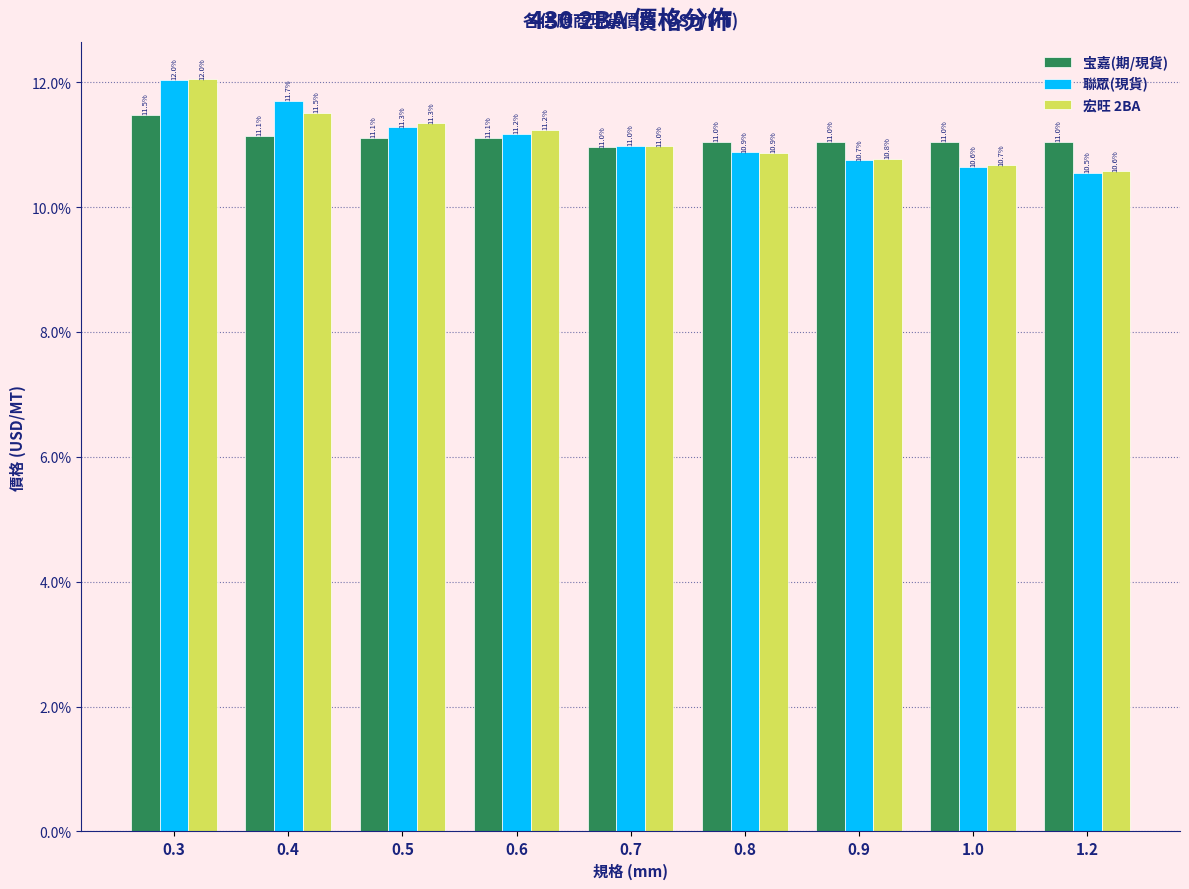

Reading left to right, transcribe all the data shown in this chart.

宝嘉(期/現貨): 0.3=11.5	0.4=11.1	0.5=11.1	0.6=11.1	0.7=11.0	0.8=11.0	0.9=11.0	1.0=11.0	1.2=11.0
聯眾(現貨): 0.3=12.0	0.4=11.7	0.5=11.3	0.6=11.2	0.7=11.0	0.8=10.9	0.9=10.7	1.0=10.6	1.2=10.5
宏旺 2BA: 0.3=12.0	0.4=11.5	0.5=11.3	0.6=11.2	0.7=11.0	0.8=10.9	0.9=10.8	1.0=10.7	1.2=10.6